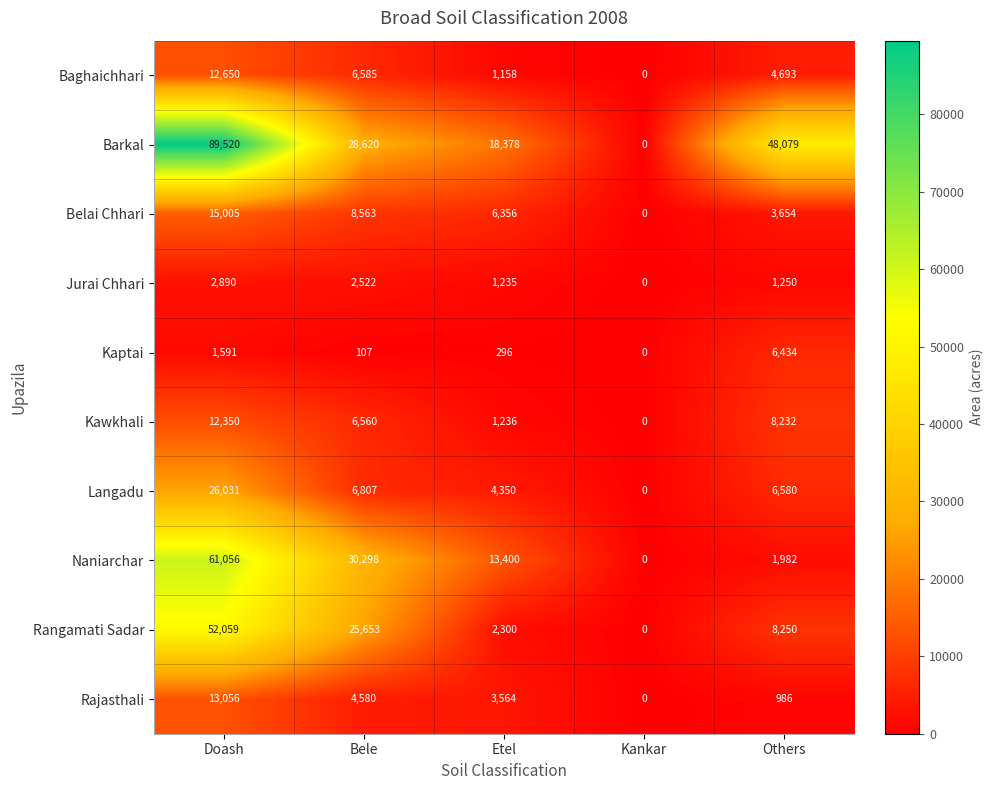

What is the total value across all series at Doash?

286208